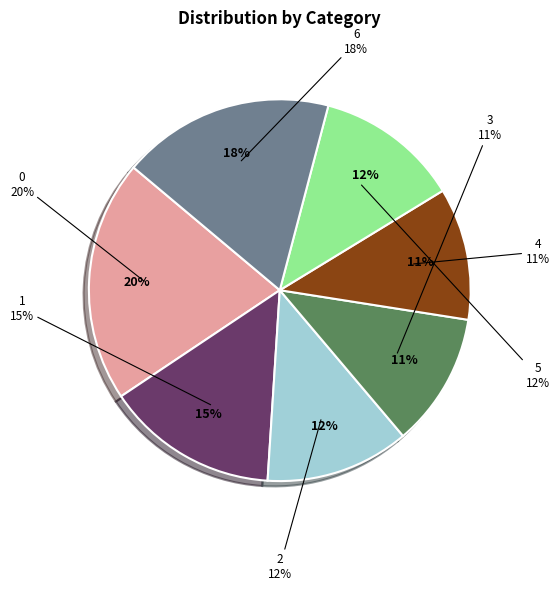

Does 6 represent more than half of the total?

No